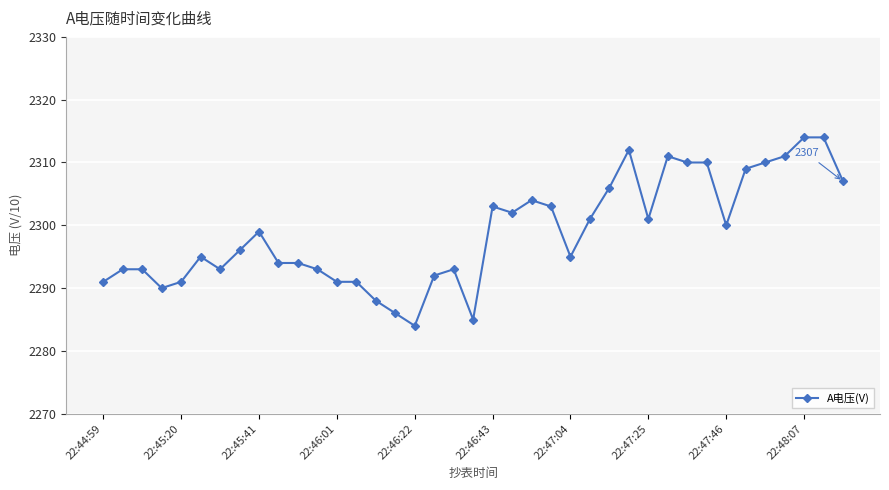

What is the minimum value shown in the chart?

2284